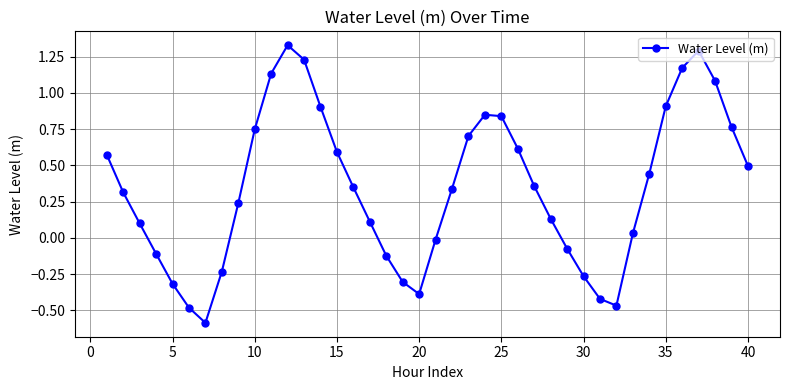

What is the difference between the maximum and minimum values?

1.9